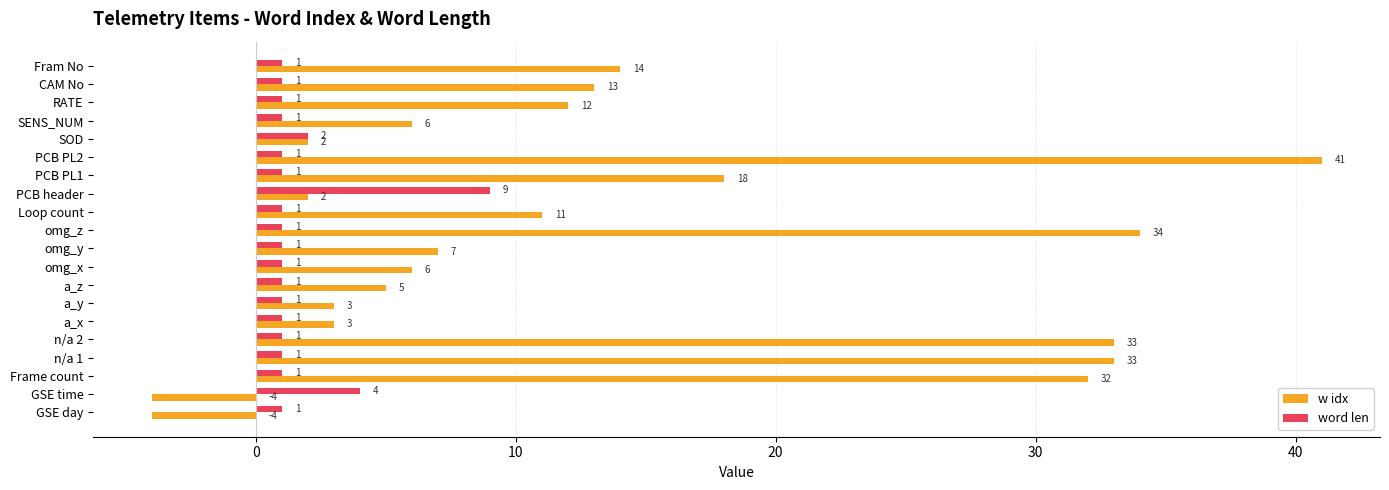

Count the number of categories in the chart.

20